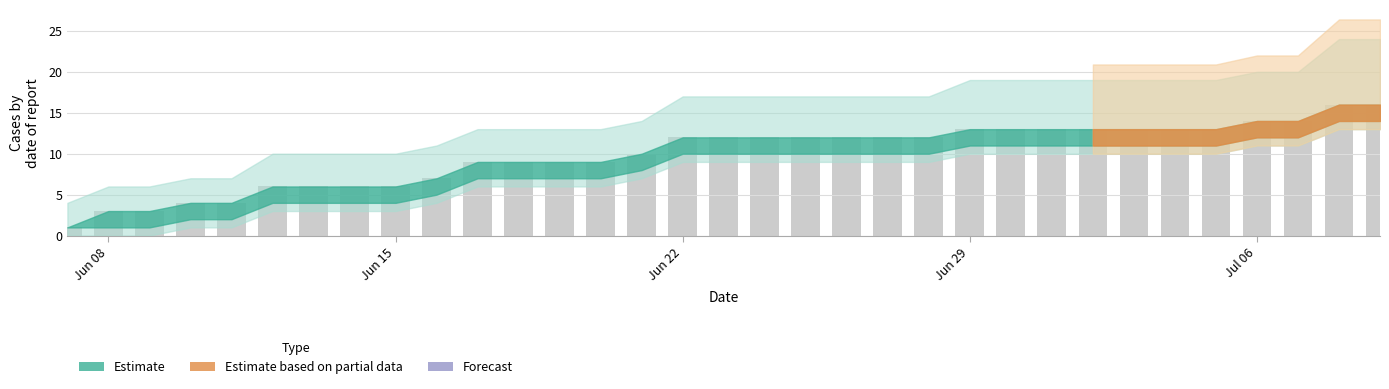

What is the difference between the maximum and minimum values?

15